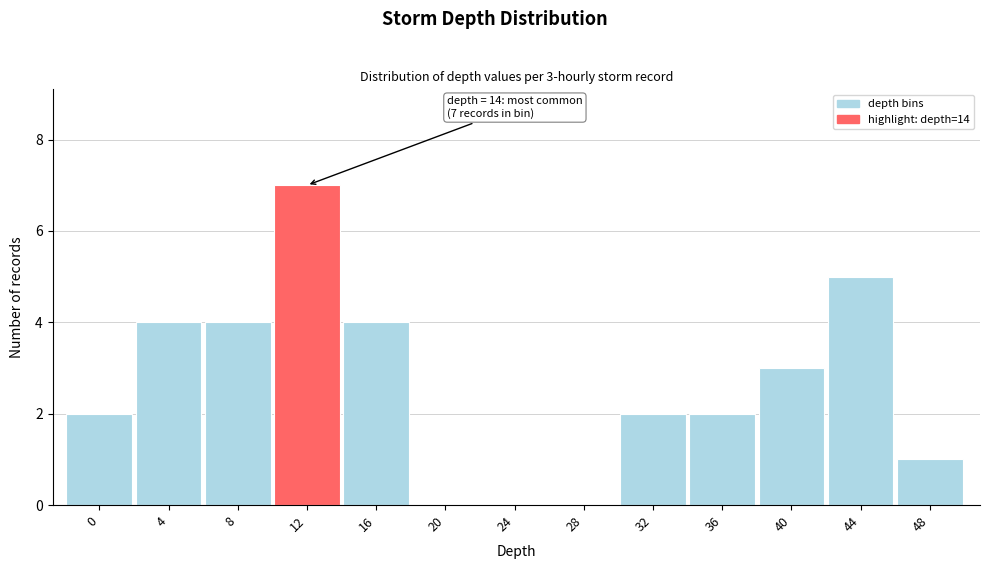

Reading left to right, extract all data points from this chart.

0=2	4=4	8=4	12=7	16=4	20=0	24=0	28=0	32=2	36=2	40=3	44=5	48=1